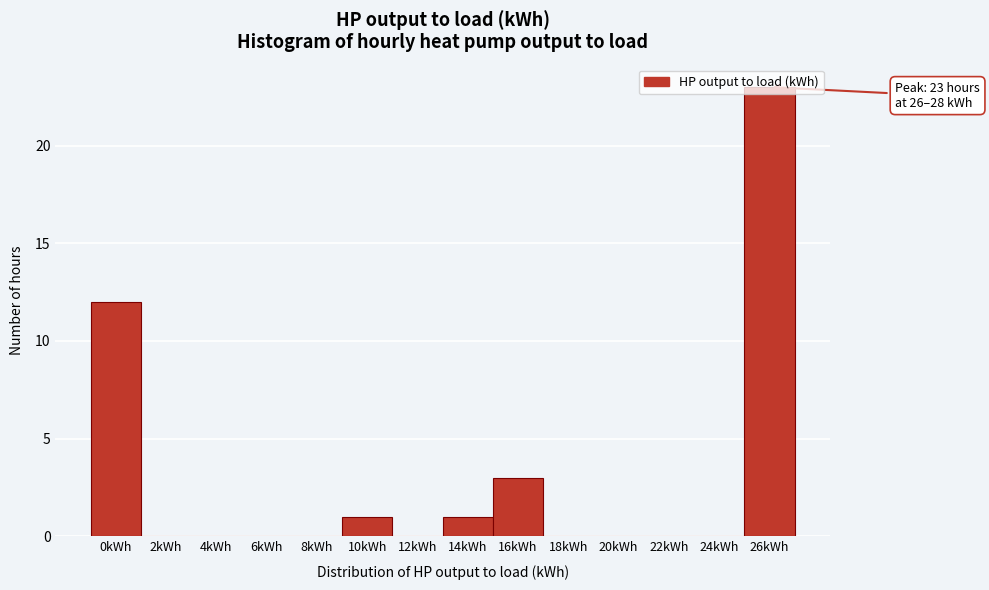

What is the sum of all values?

40